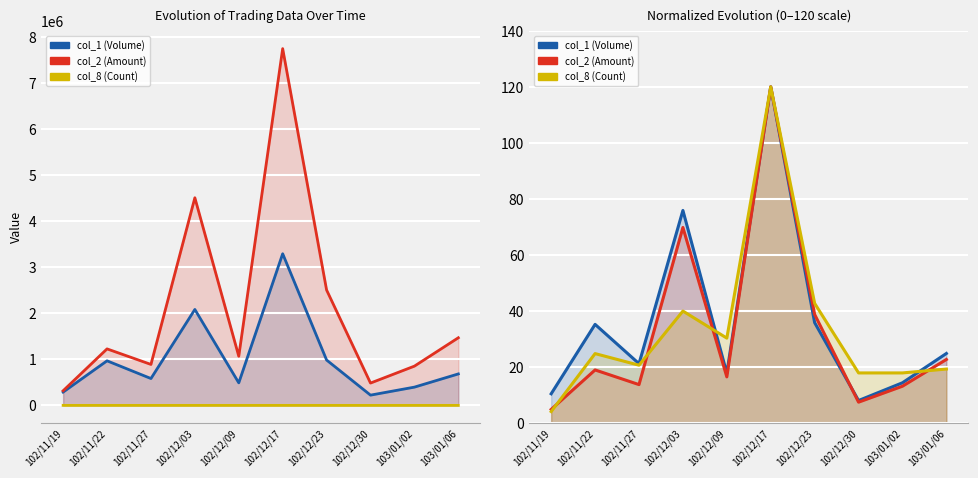

What is the difference between the highest and lowest values at 103/01/02?

4.7